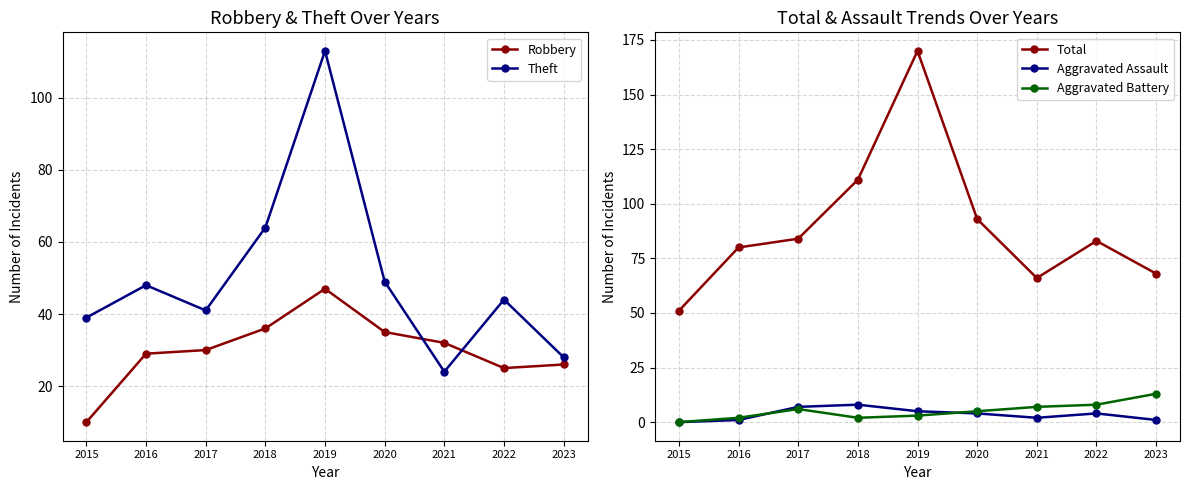

What is the difference between the Aggravated Battery values at 2016 and 2021?

5